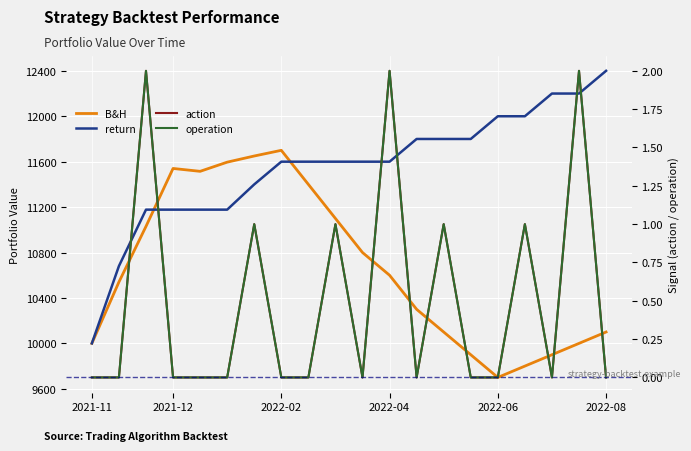

How many operation values are between 0 and 1?

17